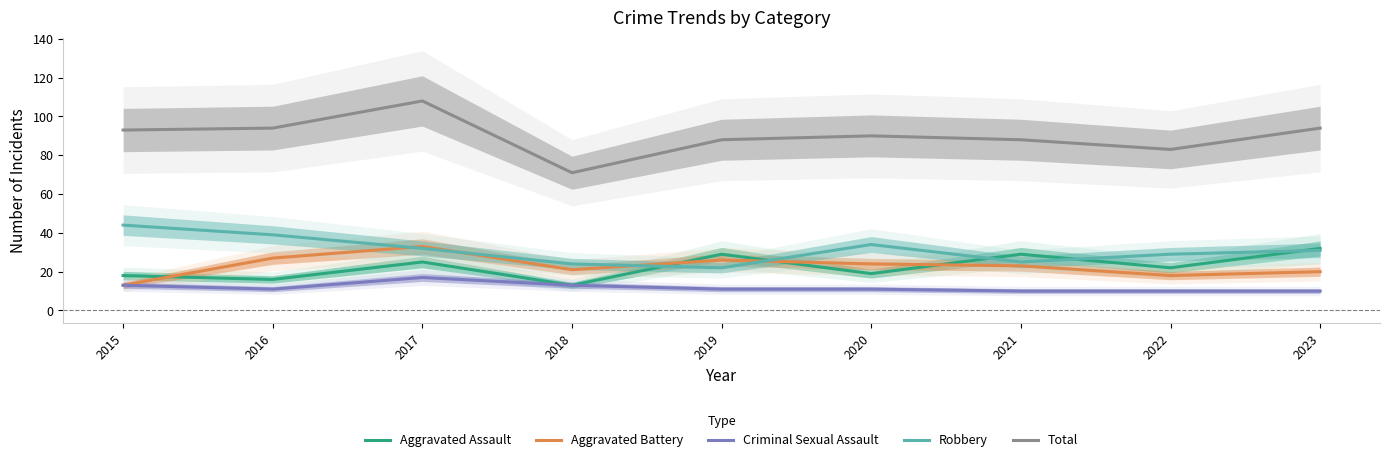

What is the value of the Aggravated Assault point at the 5th from the left?

29